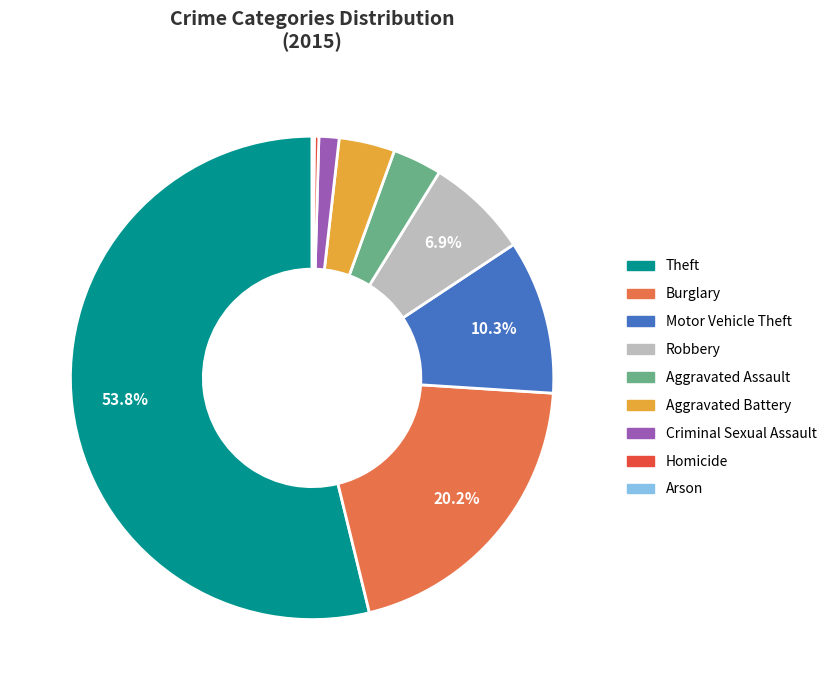

Between Criminal Sexual Assault and Aggravated Assault, which is larger?

Aggravated Assault